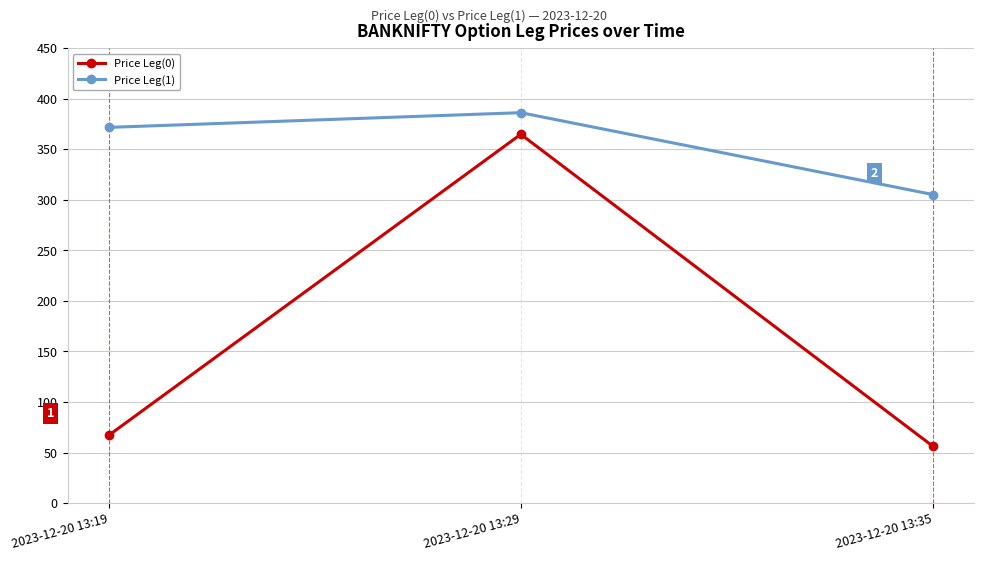

What is the value of the Price Leg(1) point at the 3rd from the left?

305.2